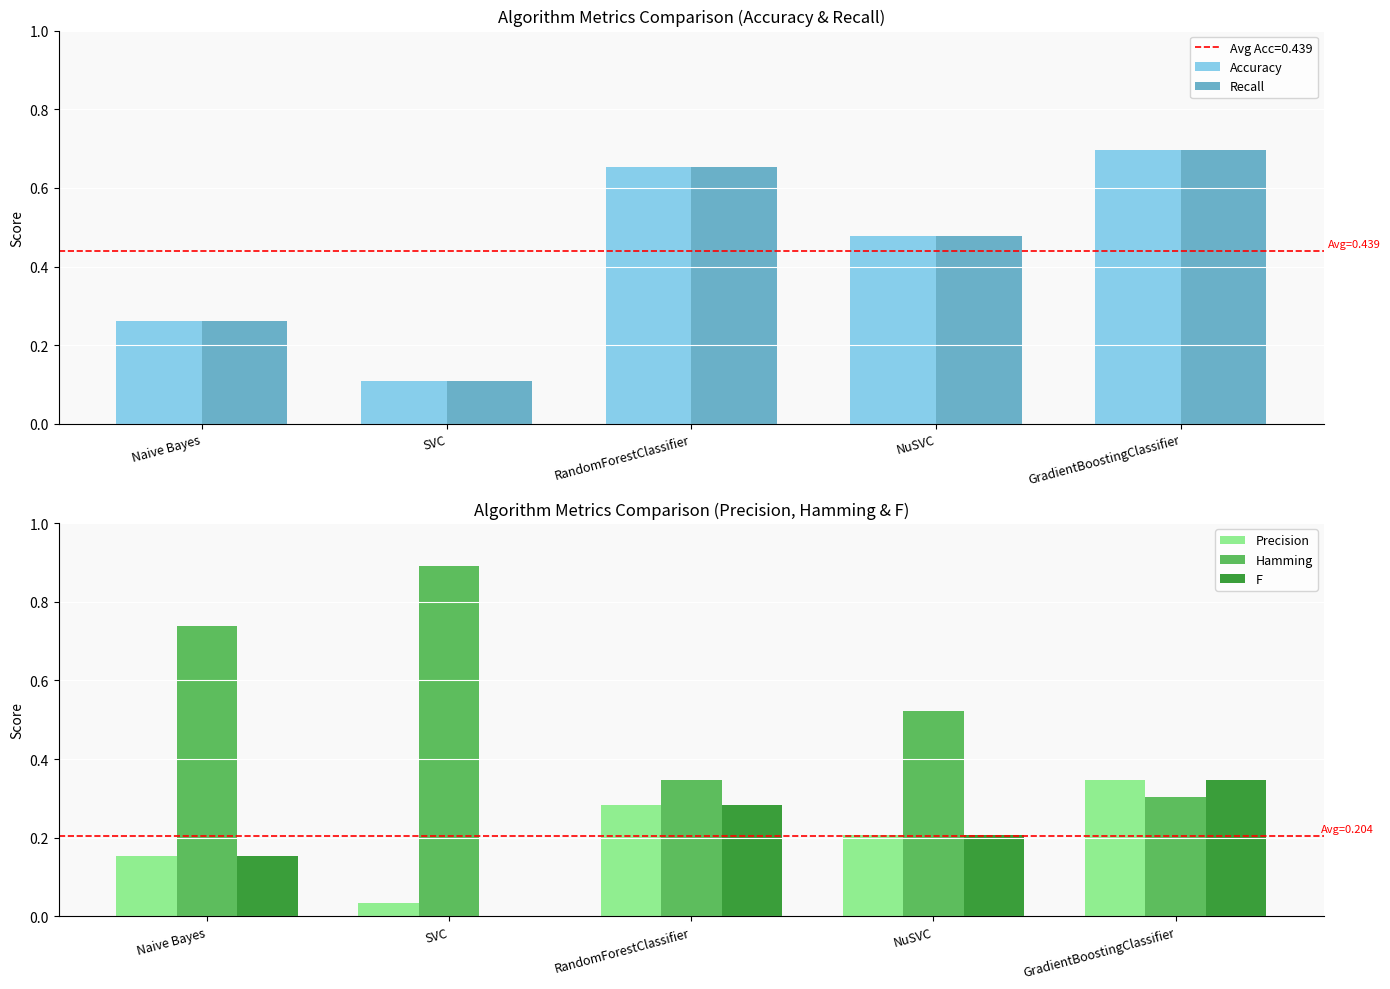

Reading right to left, extract all data points from this chart.

Accuracy: GradientBoostingClassifier=0.7	NuSVC=0.5	RandomForestClassifier=0.7	SVC=0.1	Naive Bayes=0.3
Recall: GradientBoostingClassifier=0.7	NuSVC=0.5	RandomForestClassifier=0.7	SVC=0.1	Naive Bayes=0.3
Precision: GradientBoostingClassifier=0.3	NuSVC=0.2	RandomForestClassifier=0.3	SVC=0.0	Naive Bayes=0.2
Hamming: GradientBoostingClassifier=0.3	NuSVC=0.5	RandomForestClassifier=0.3	SVC=0.9	Naive Bayes=0.7
F: GradientBoostingClassifier=0.3	NuSVC=0.2	RandomForestClassifier=0.3	SVC=0.0	Naive Bayes=0.2